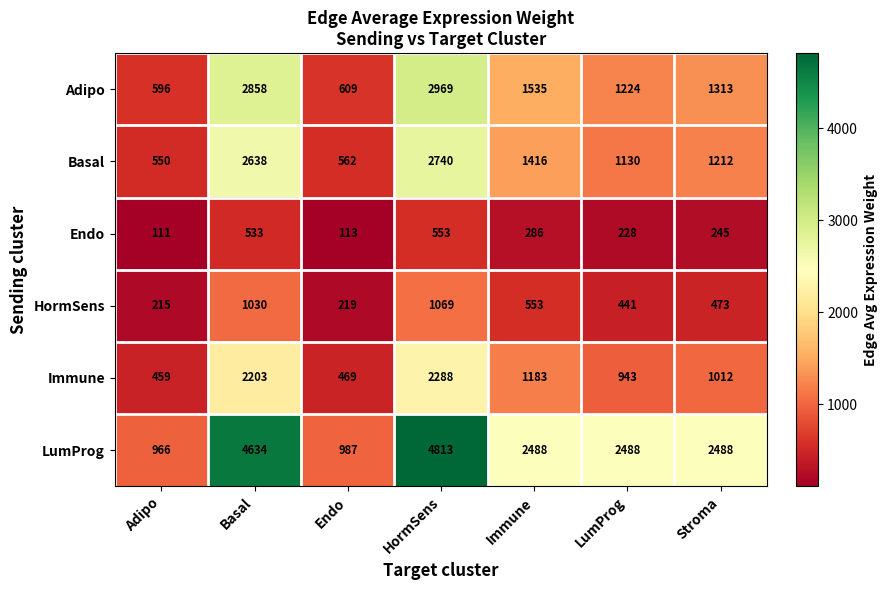

How many categories are shown in the chart?

7